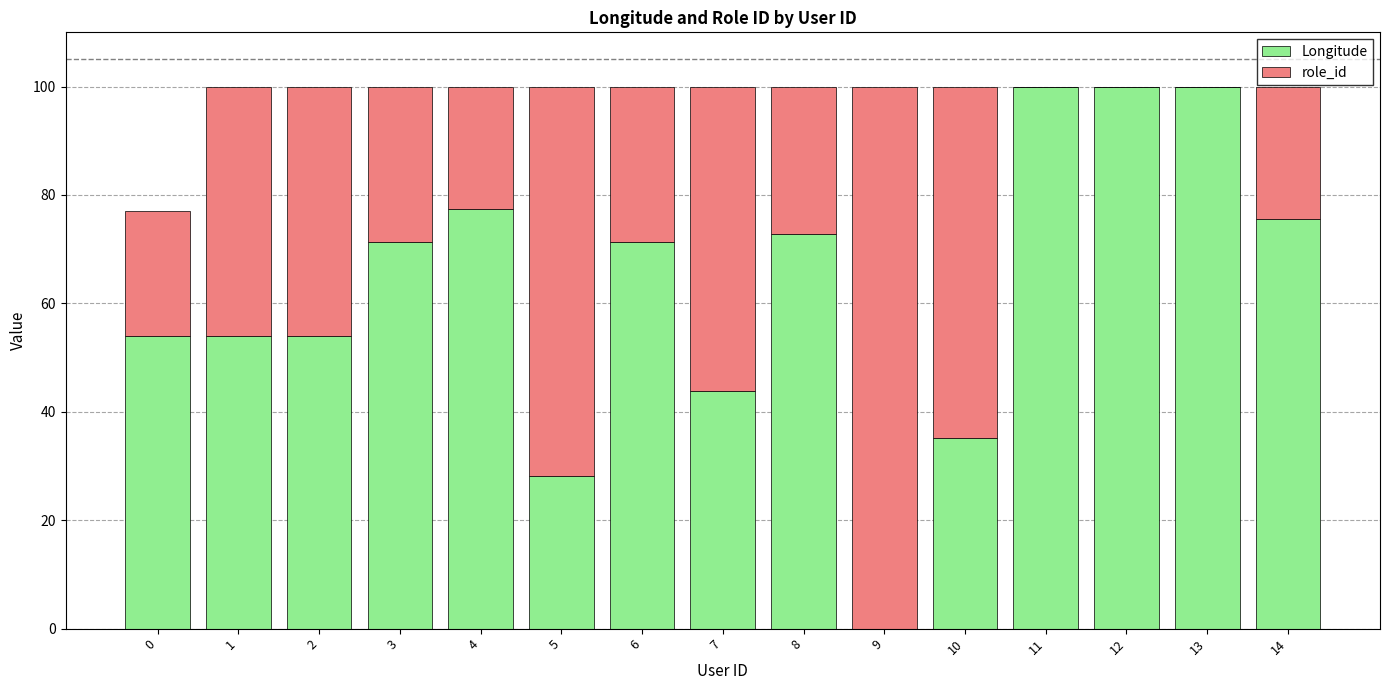

Is it true that Longitude equals 71.5 at 1?

False